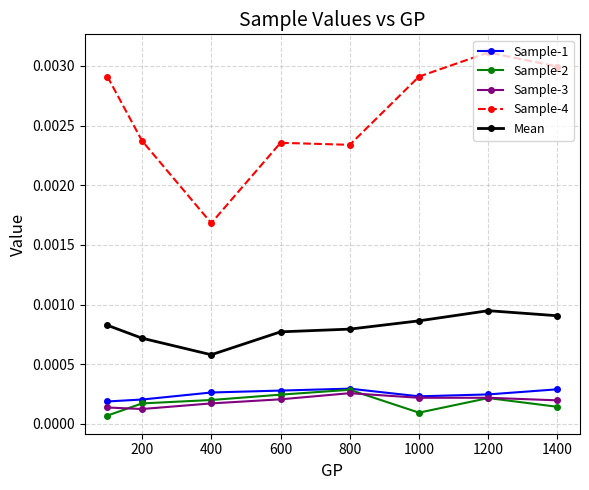

Is this an area chart (filled region under the line)?

No